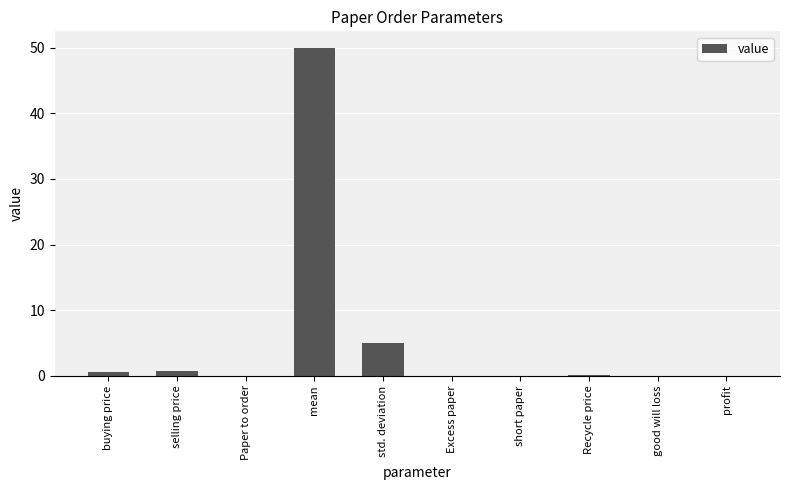

Which has a higher value, std. deviation or profit?

std. deviation